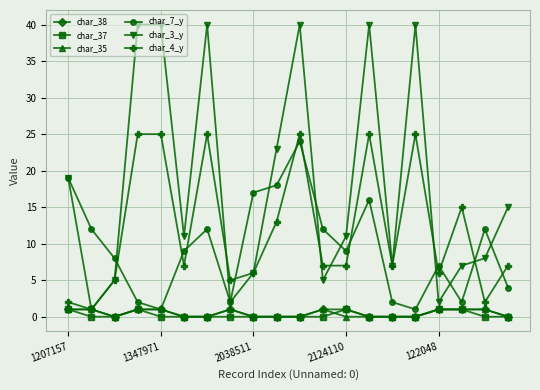

Which series has the widest spread of values?

char_3_y